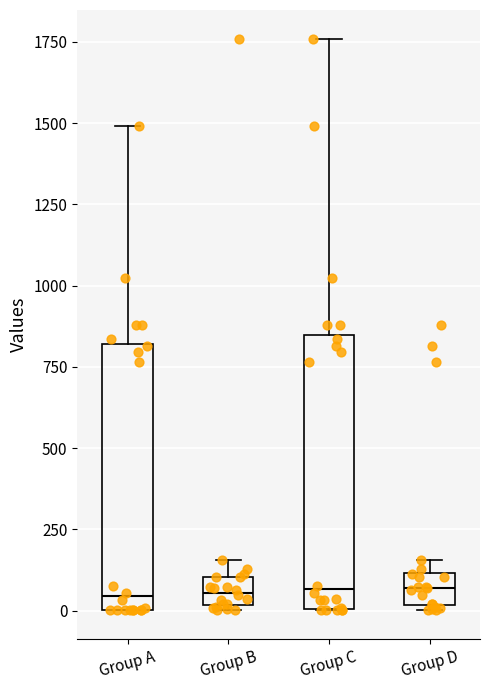

Reading left to right, read every box against the y-axis: the position of its median line, the range the box covers, and the ends of its whiskers. The values are not printed on the chart, so give them approximately, as read against the axis.

Group A: median 50, box 0 to 800, whiskers 0 to 1500
Group B: median 50, box 0 to 100, whiskers 0 (just below the box's lower edge) to 150
Group C: median 50, box 0 to 850, whiskers 0 to 1750
Group D: median 50, box 0 to 100, whiskers 0 (just below the box's lower edge) to 150